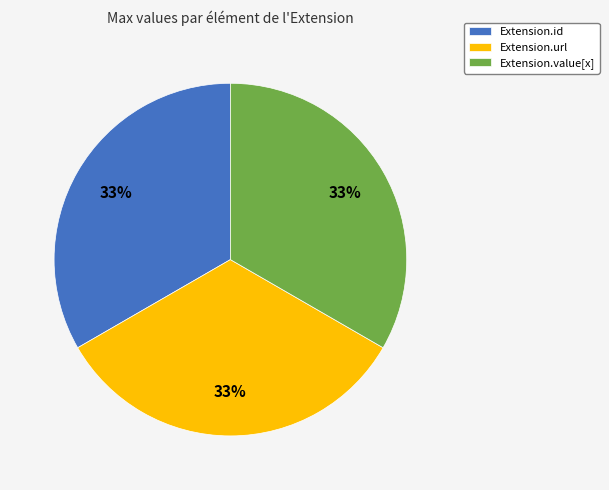

Does Extension.url represent more than half of the total?

No